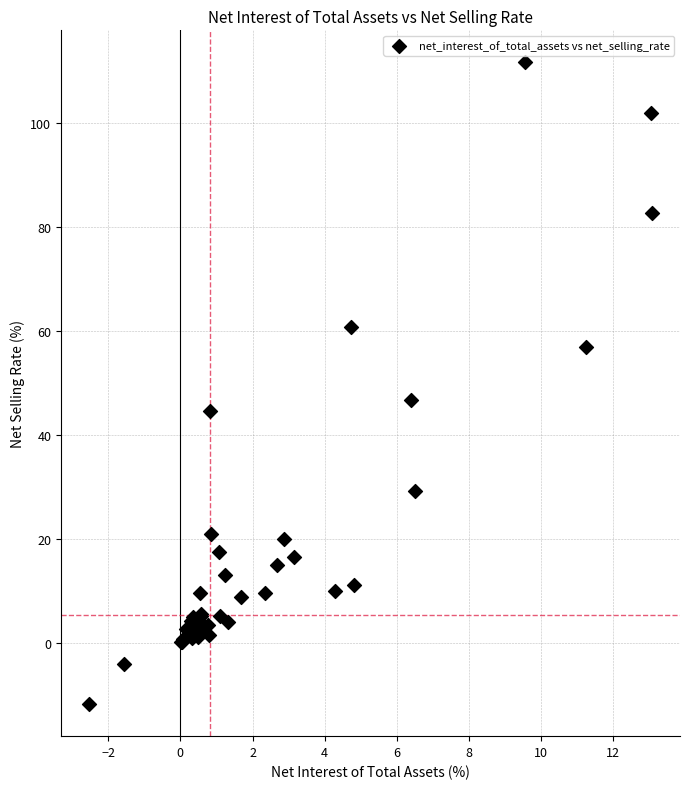

What Y value in the scatter plot is closest to 49?

46.8